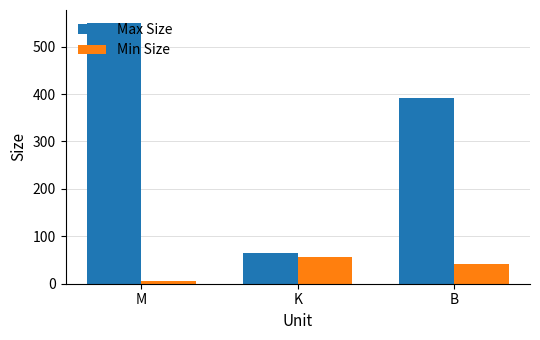

Which series has the largest total across all categories?

Max Size